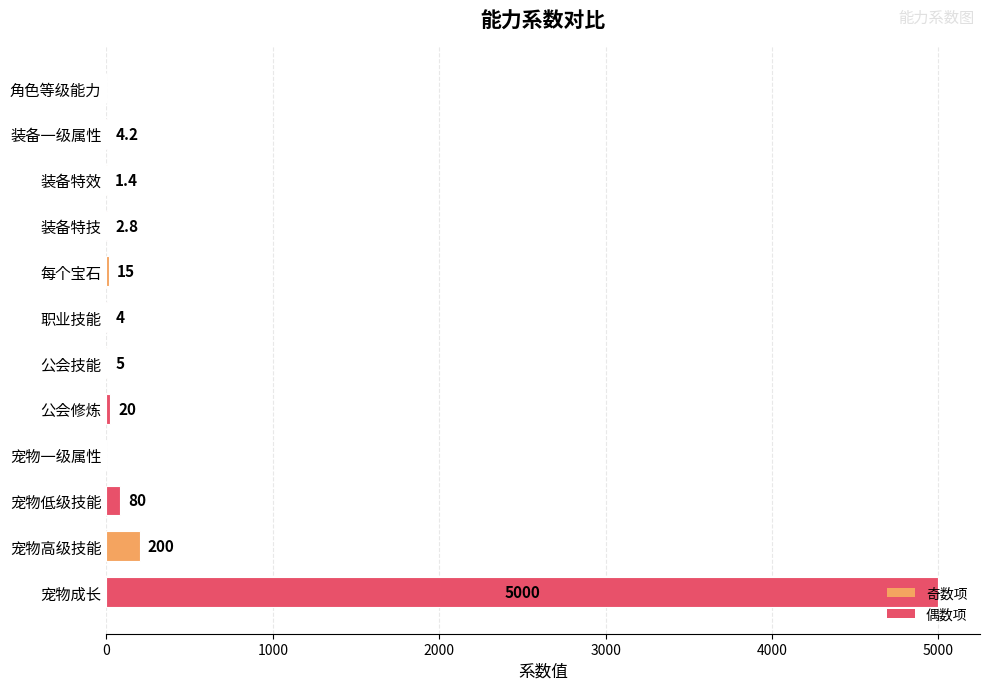

Is it true that the value at 宠物低级技能 is 80.0?

True